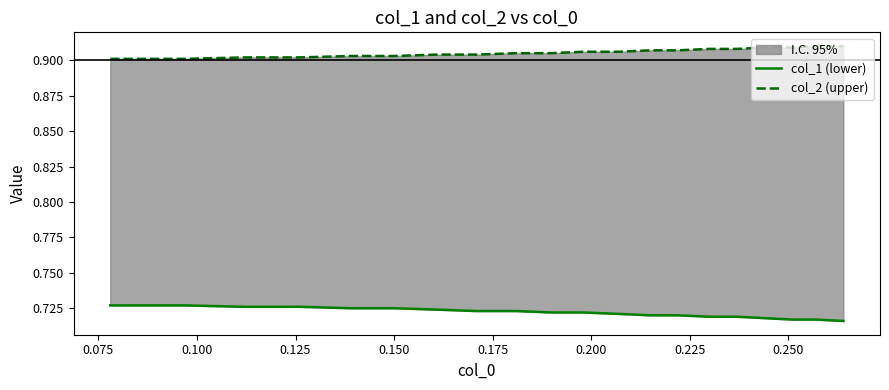

True or false: col_2 (upper) and col_1 (lower) cross at least once.

False